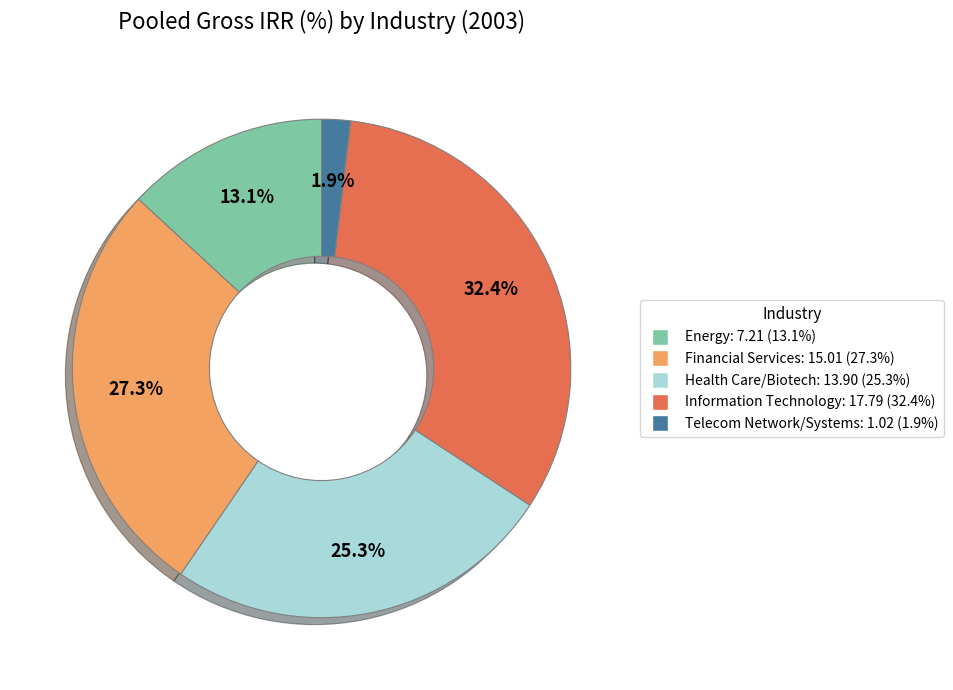

What is the largest slice in the pie chart?

Information Technology